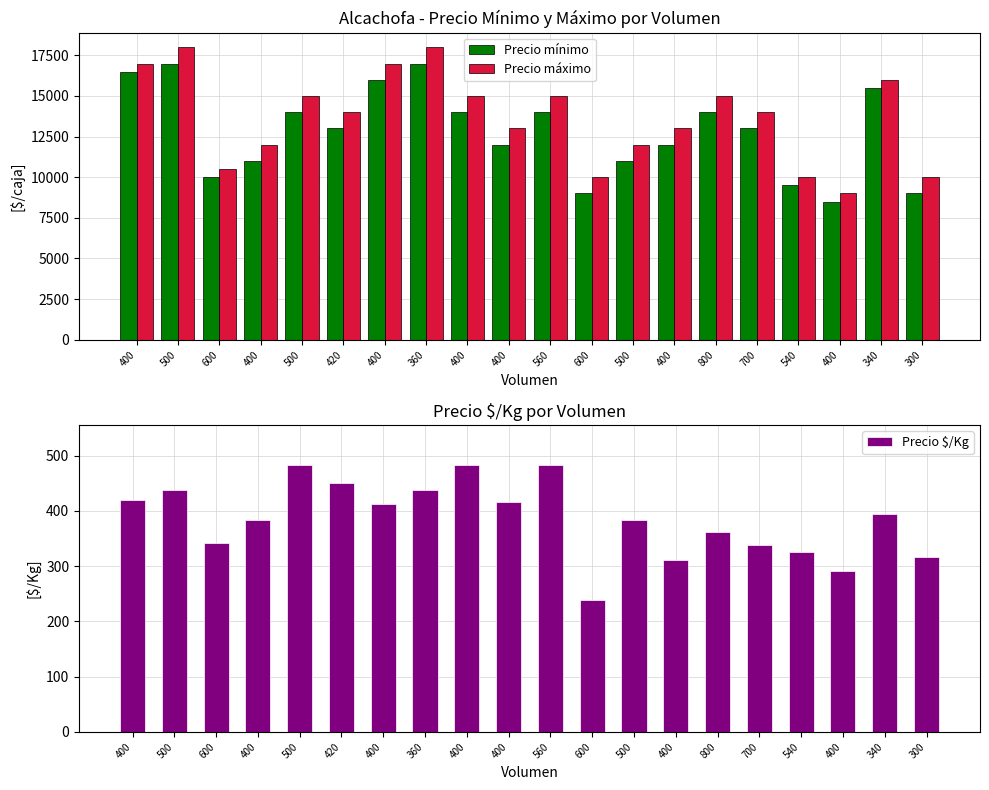

What is the total value across all series at 300?

19317